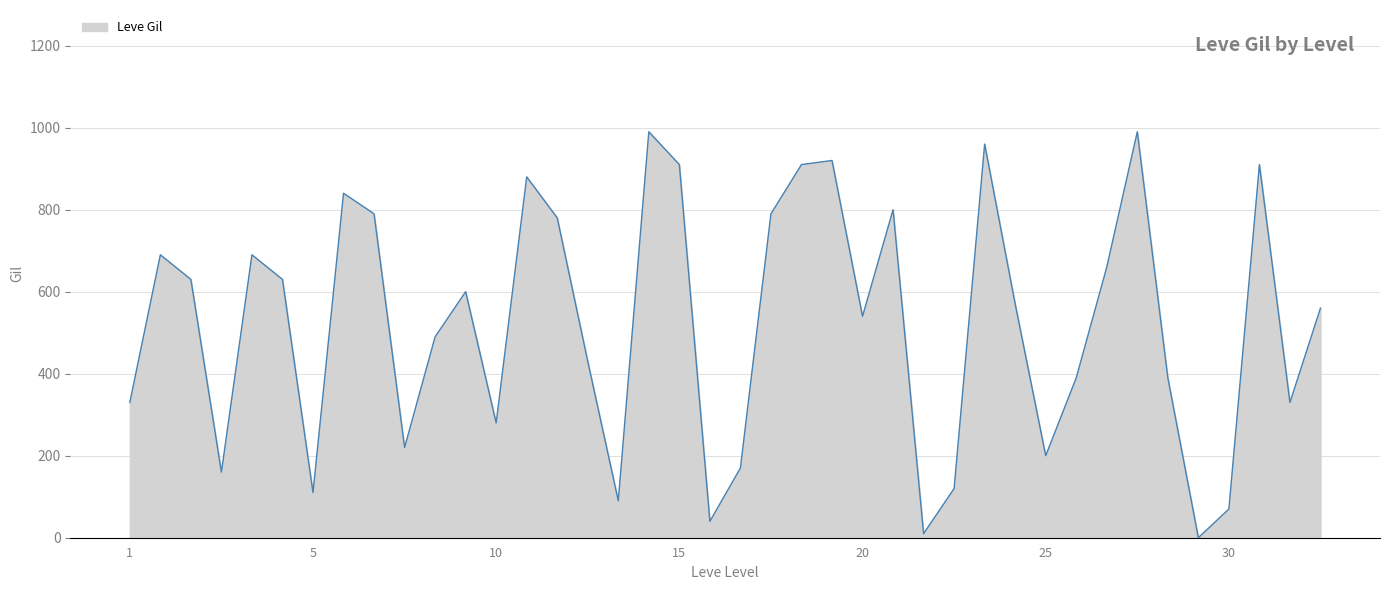

How many lines are shown in the chart?

1